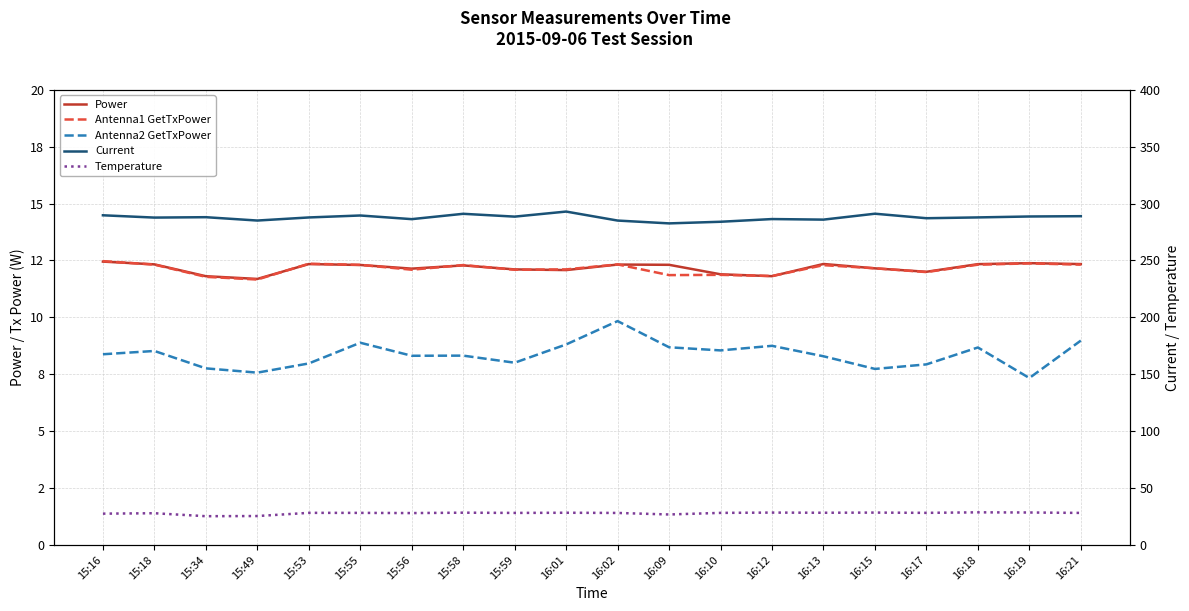

How many data points in Antenna2 GetTxPower are above 8?

14